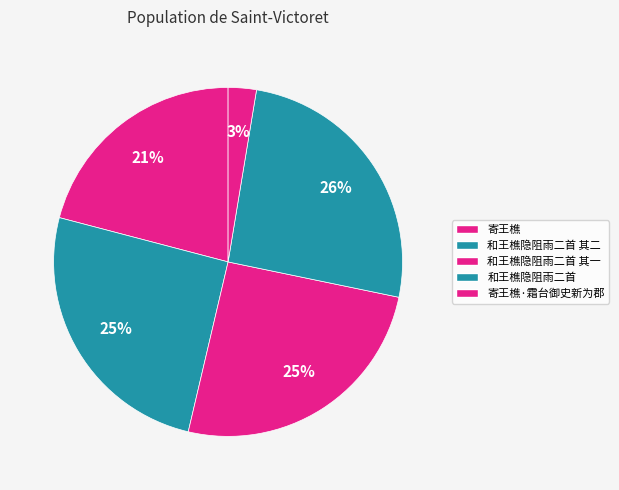

Is it true that 和王樵隐阻雨二首 is 26% of the pie?

True